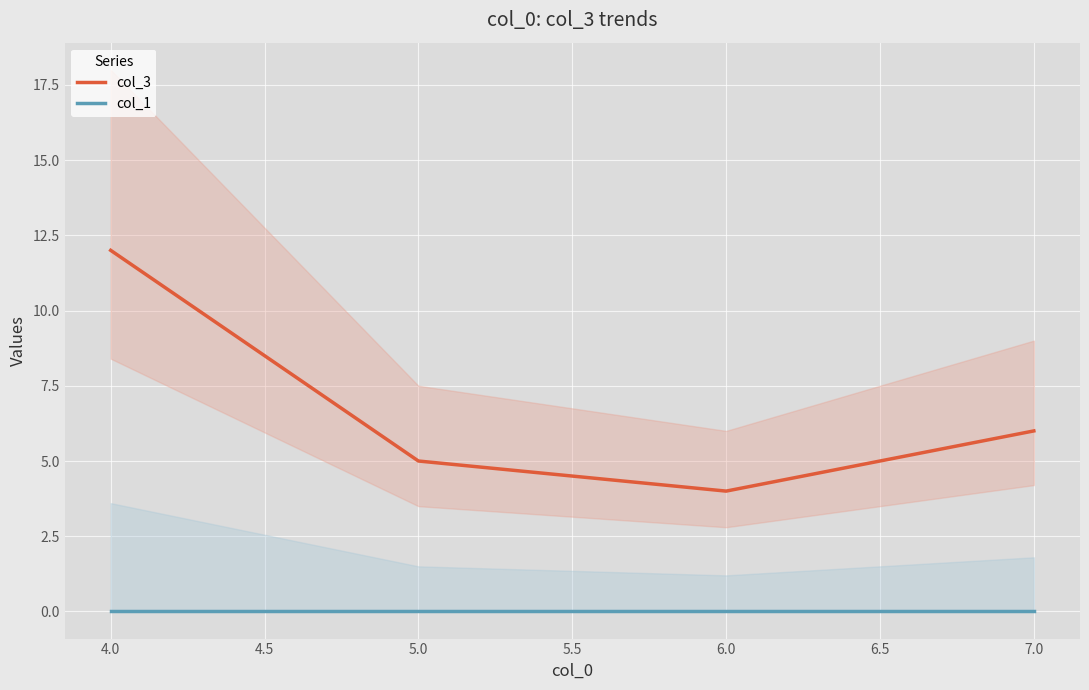

Is it true that col_3 equals 3 at 6.0?

False